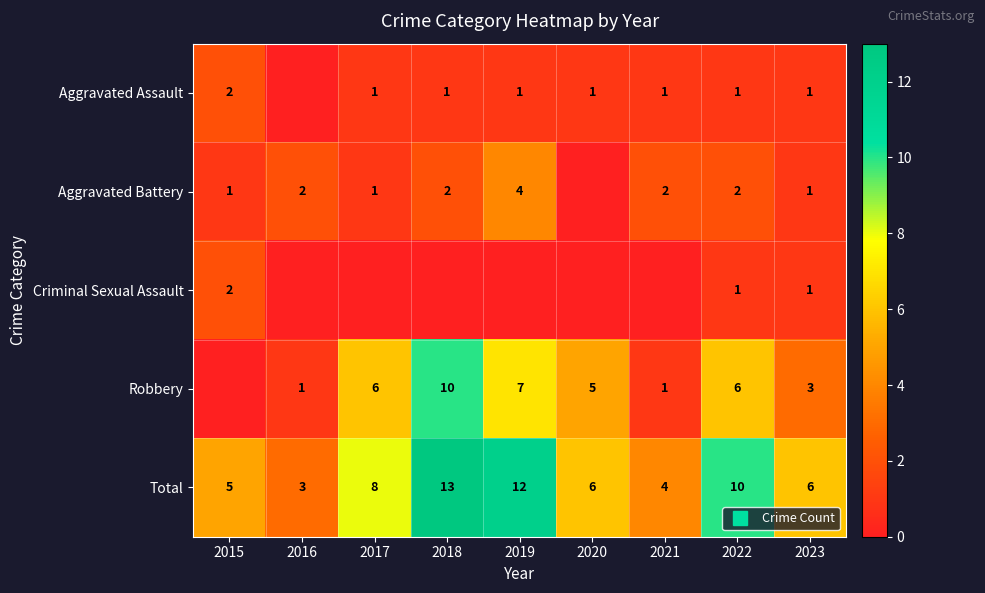

What is the spread (max minus min) of values at 2023?

5